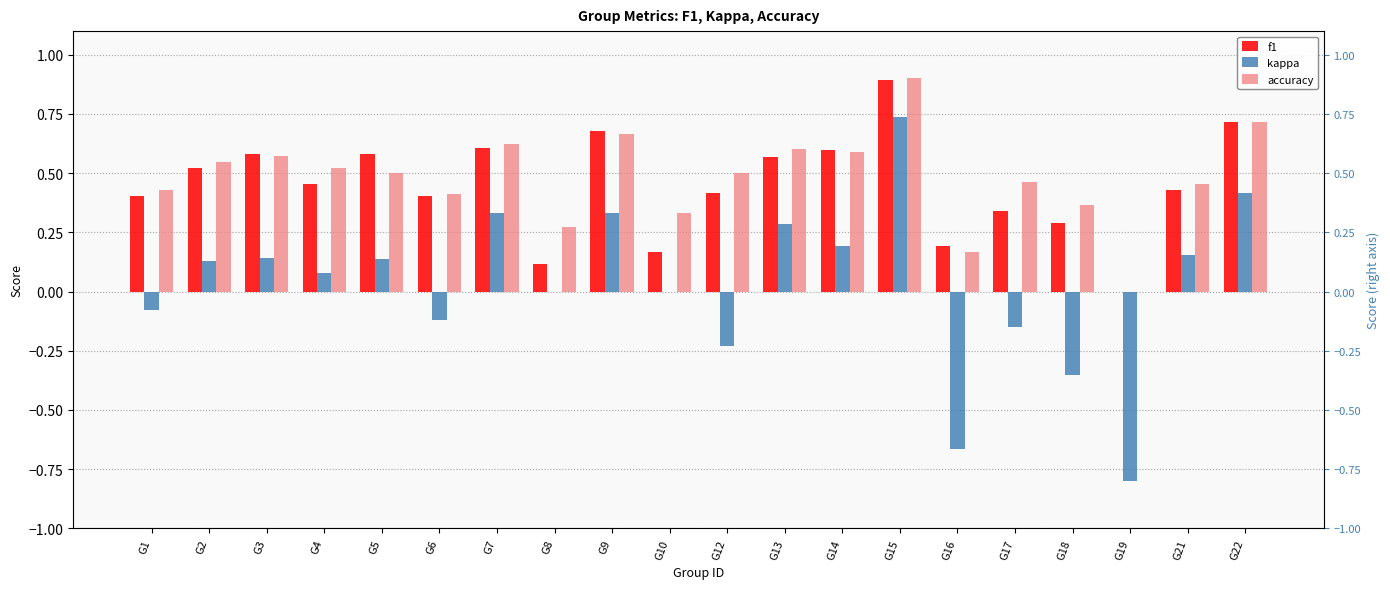

What is the value of the f1 bar at the 6th from the left?

0.4